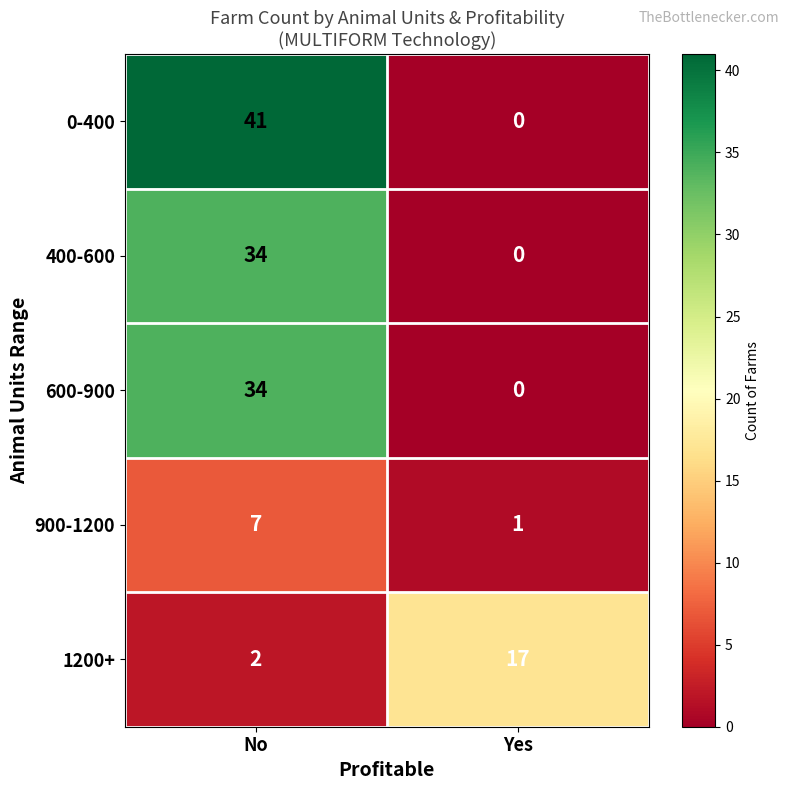

Which label corresponds to the smallest value in the chart?

Yes